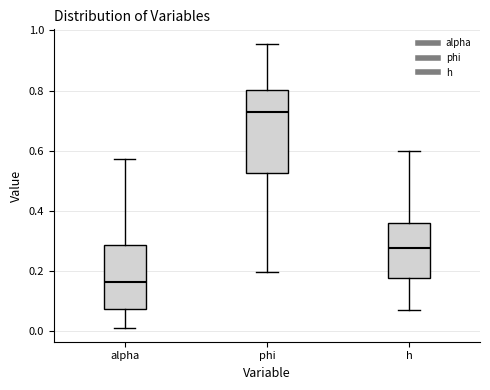

Where does the upper whisker of the box for phi end on the y-axis? The values are not printed on the chart, so give them approximately, as read against the axis.

0.96